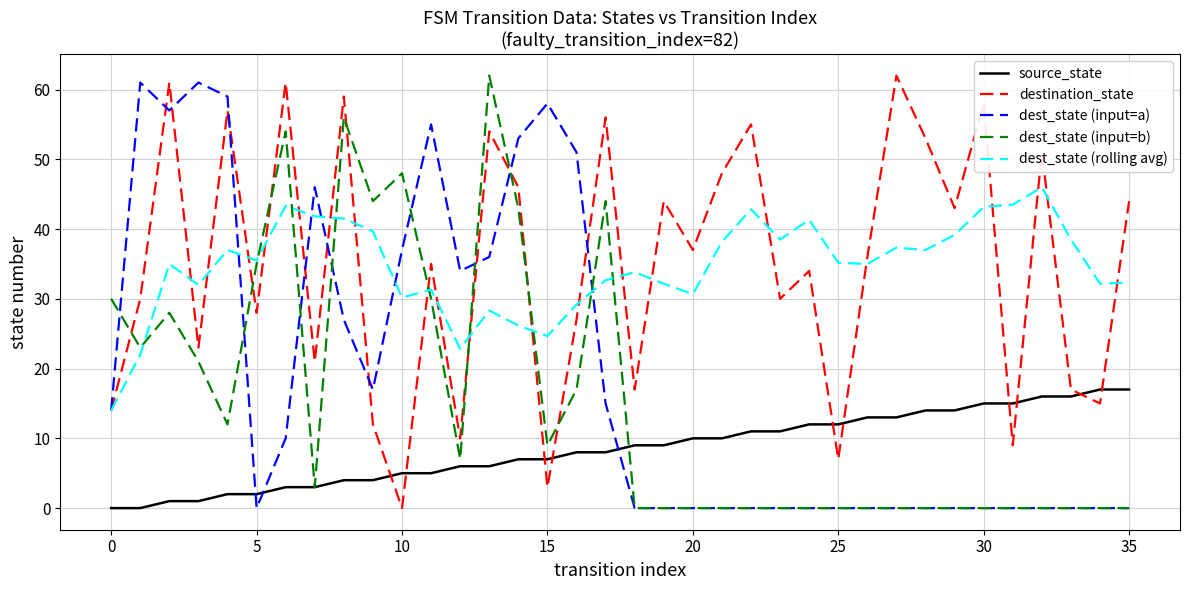

What is the maximum value shown in the chart?

62.0